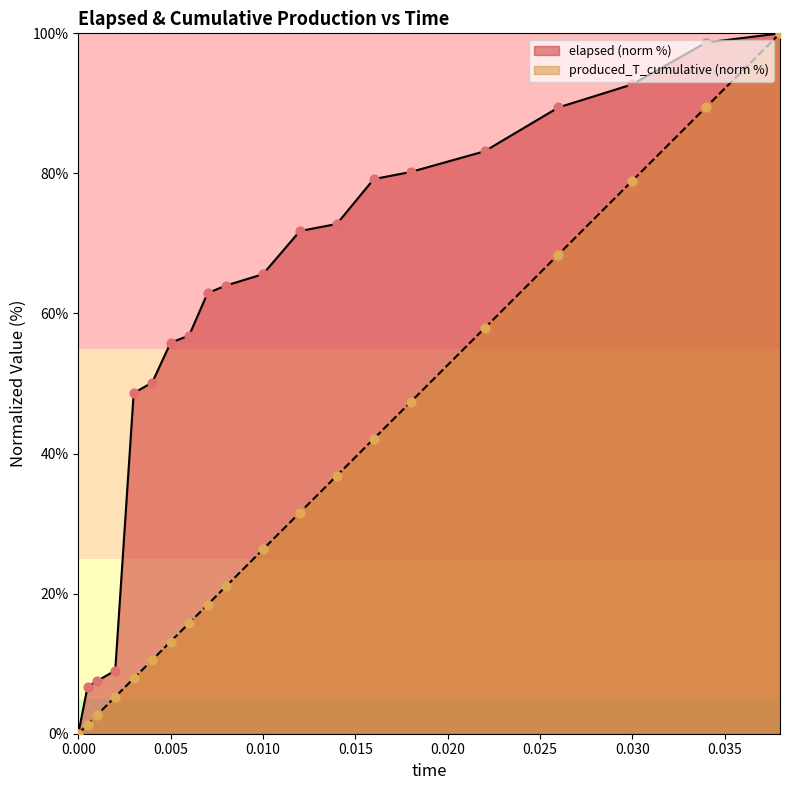

Which series has the widest spread of Y values?

elapsed